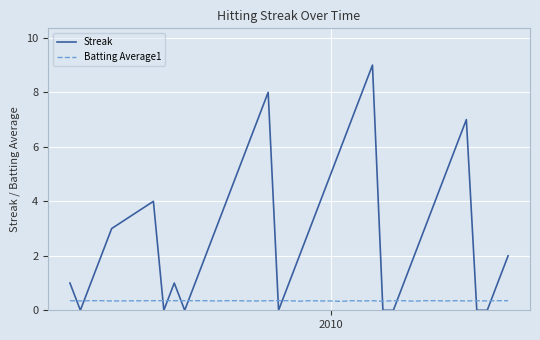

Rank the series by their average value, from lowest to highest.

Batting Average1, Streak